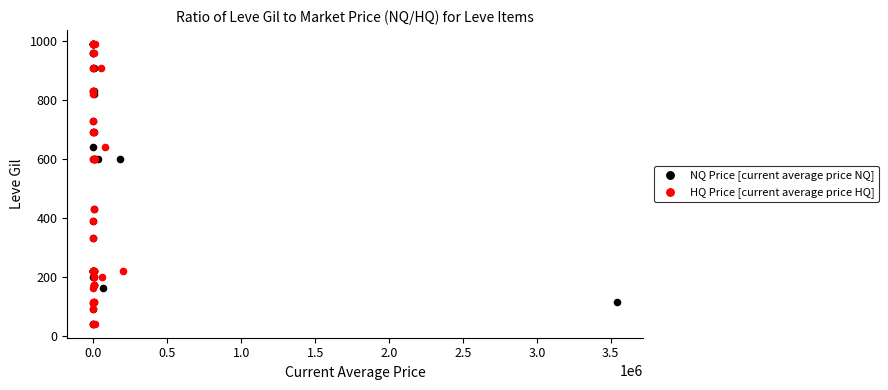

What are all the series names shown in the legend?

NQ Price [current average price NQ], HQ Price [current average price HQ]